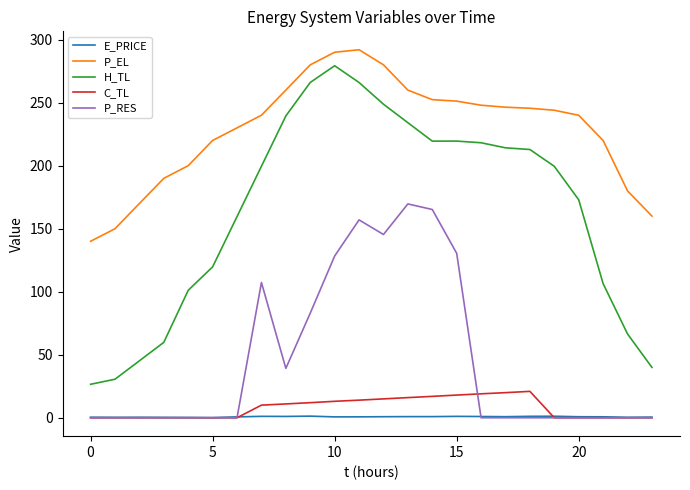

What is the highest value of the H_TL series?

279.3